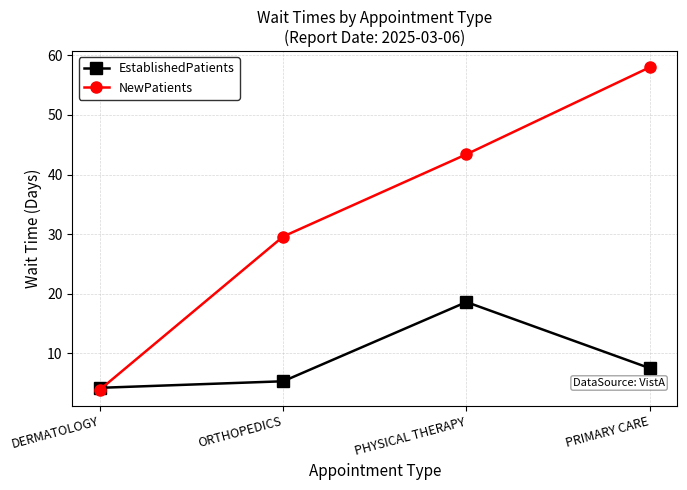

Does the chart have visible grid lines?

Yes